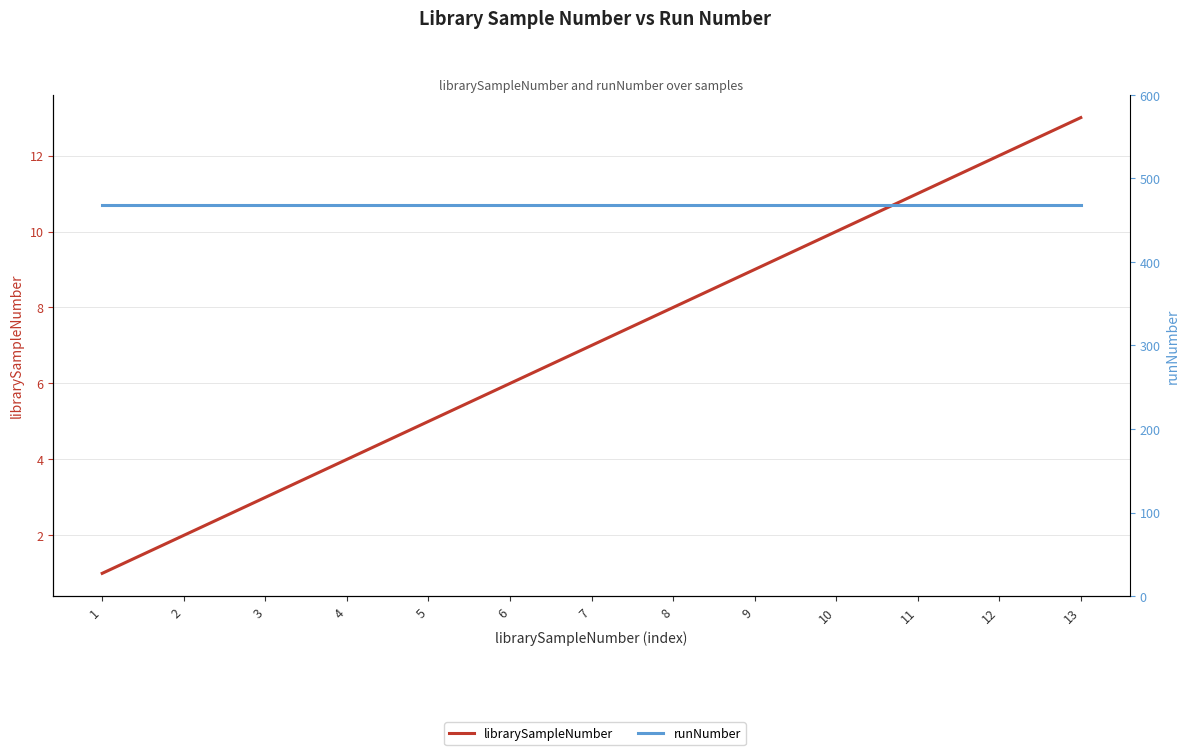

How many lines are shown in the chart?

2